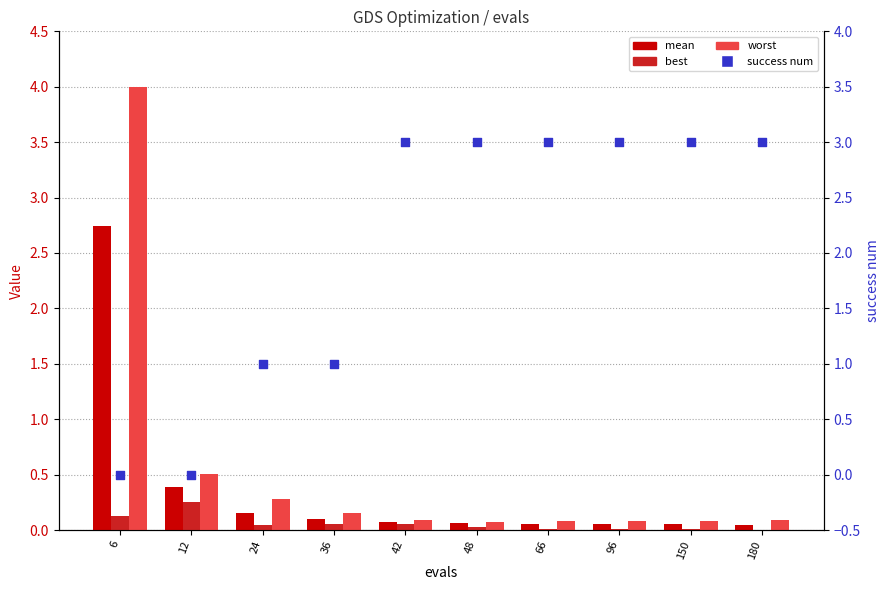

Which series has the largest Y range (max minus min)?

worst